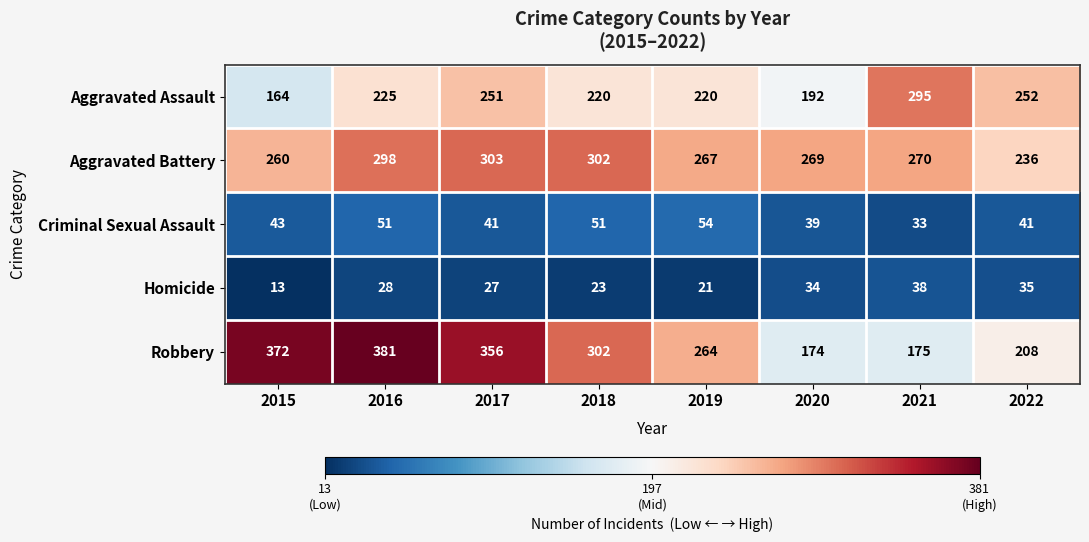

Where is Robbery nearest to the value 277?

2019